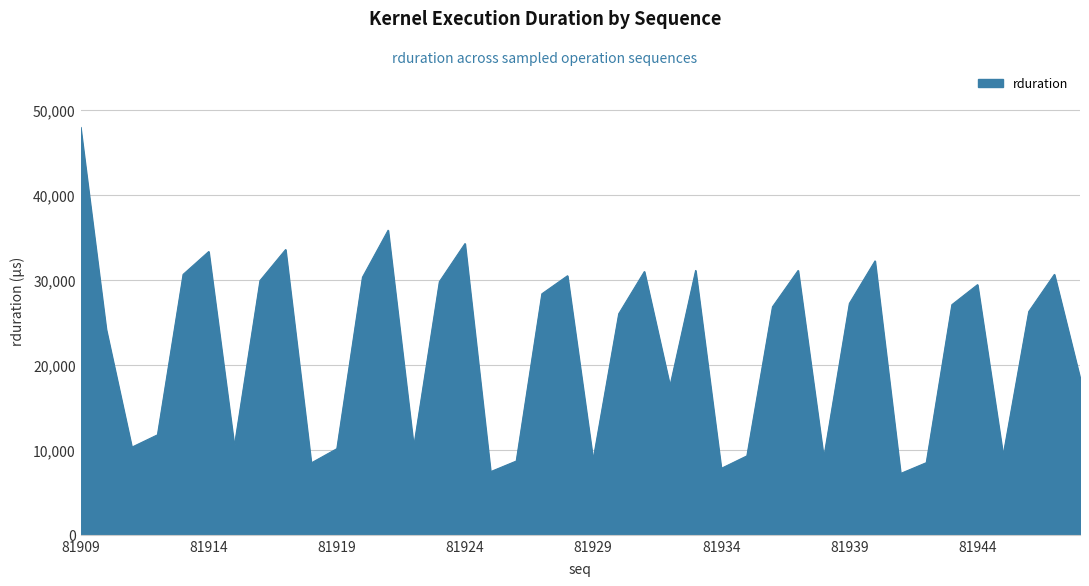

What is the greatest value displayed?

47936